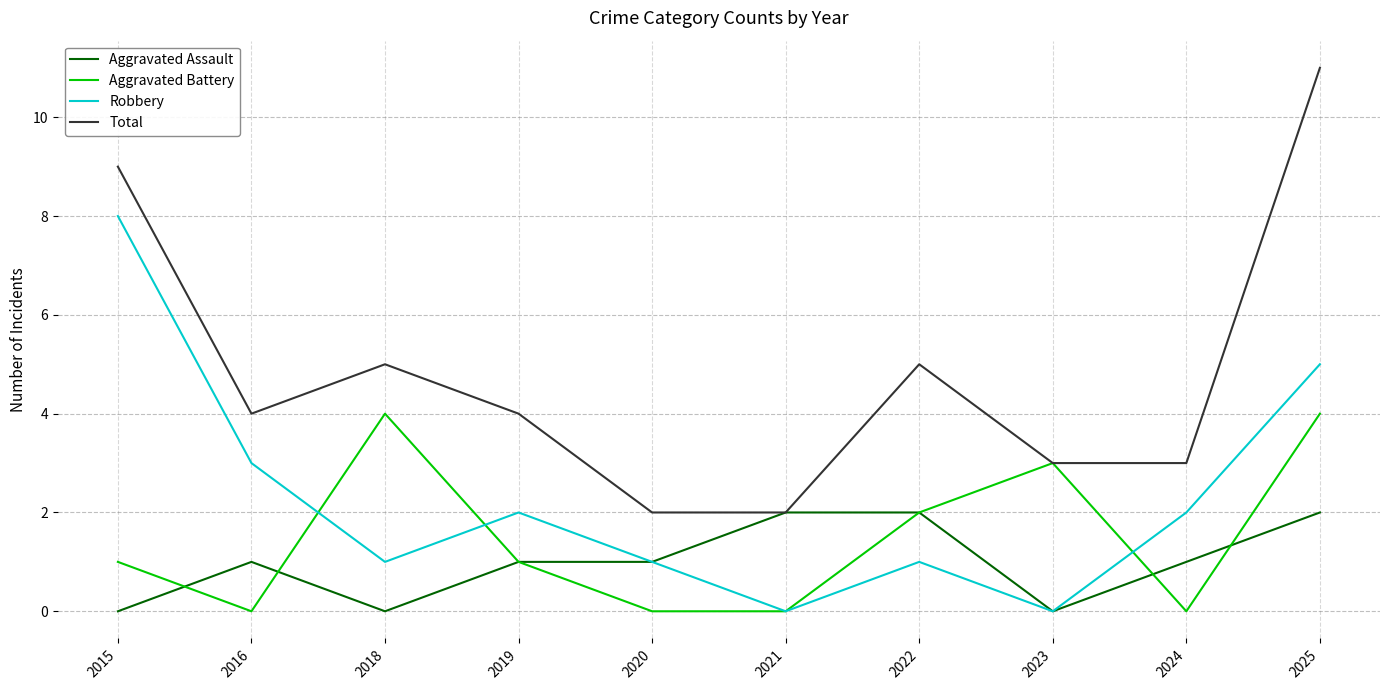

Reading left to right, extract all data points from this chart.

Aggravated Assault: 0	1	0	1	1	2	2	0	1	2
Aggravated Battery: 1	0	4	1	0	0	2	3	0	4
Robbery: 8	3	1	2	1	0	1	0	2	5
Total: 9	4	5	4	2	2	5	3	3	11